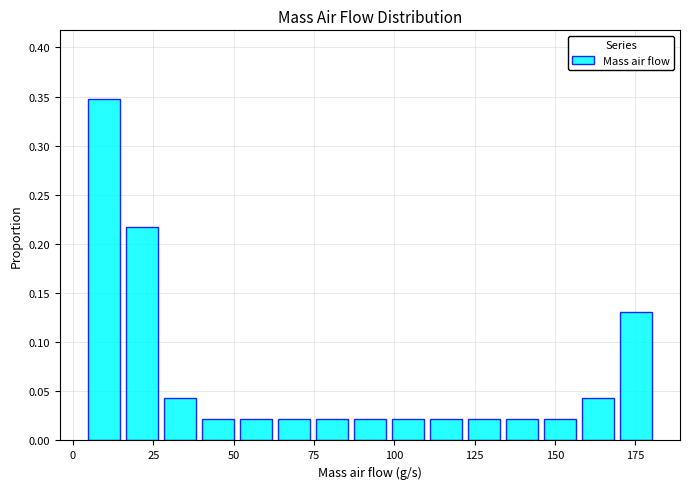

Around what value on the x-axis is the tallest bar? Give the approximate position of its centre, as read against the axis.

10